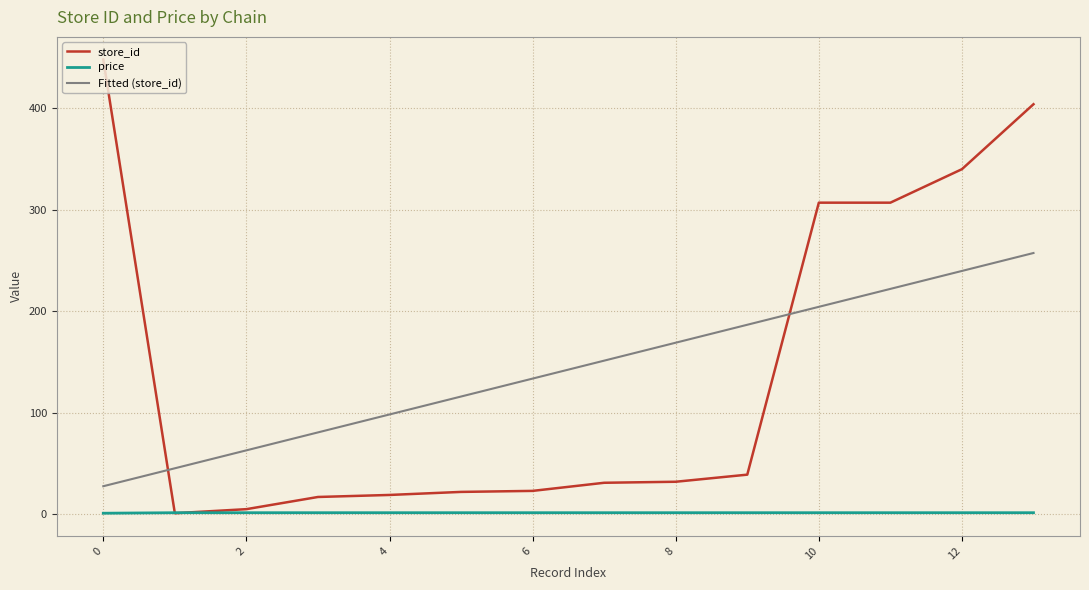

Which series ends up on top after the final intersection of store_id and Fitted (store_id)?

store_id